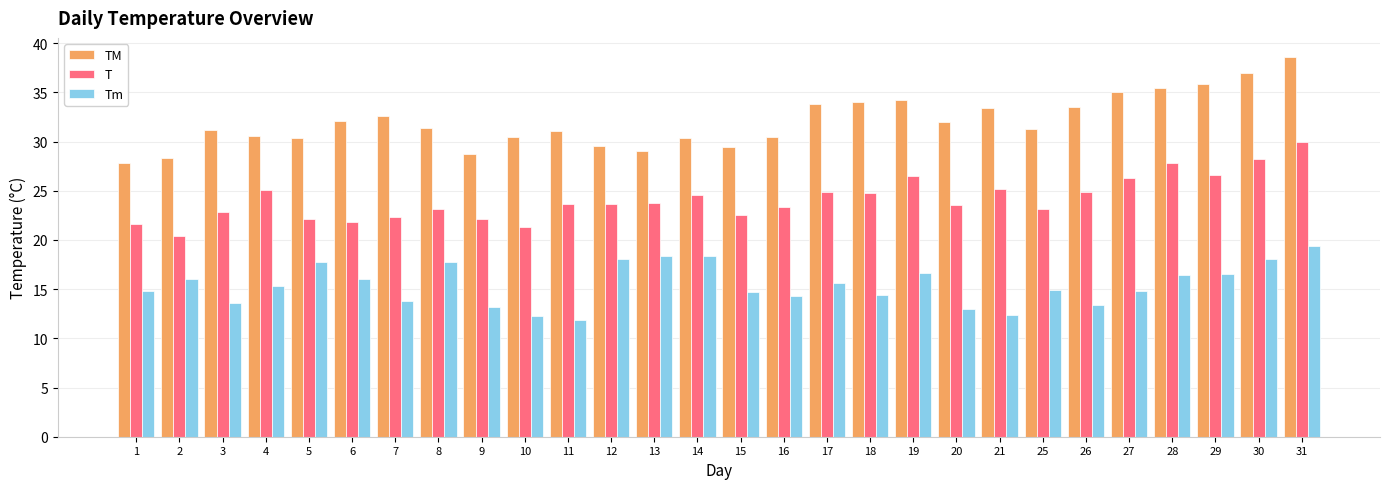

Rank the series at 2 from highest to lowest value.

TM, T, Tm